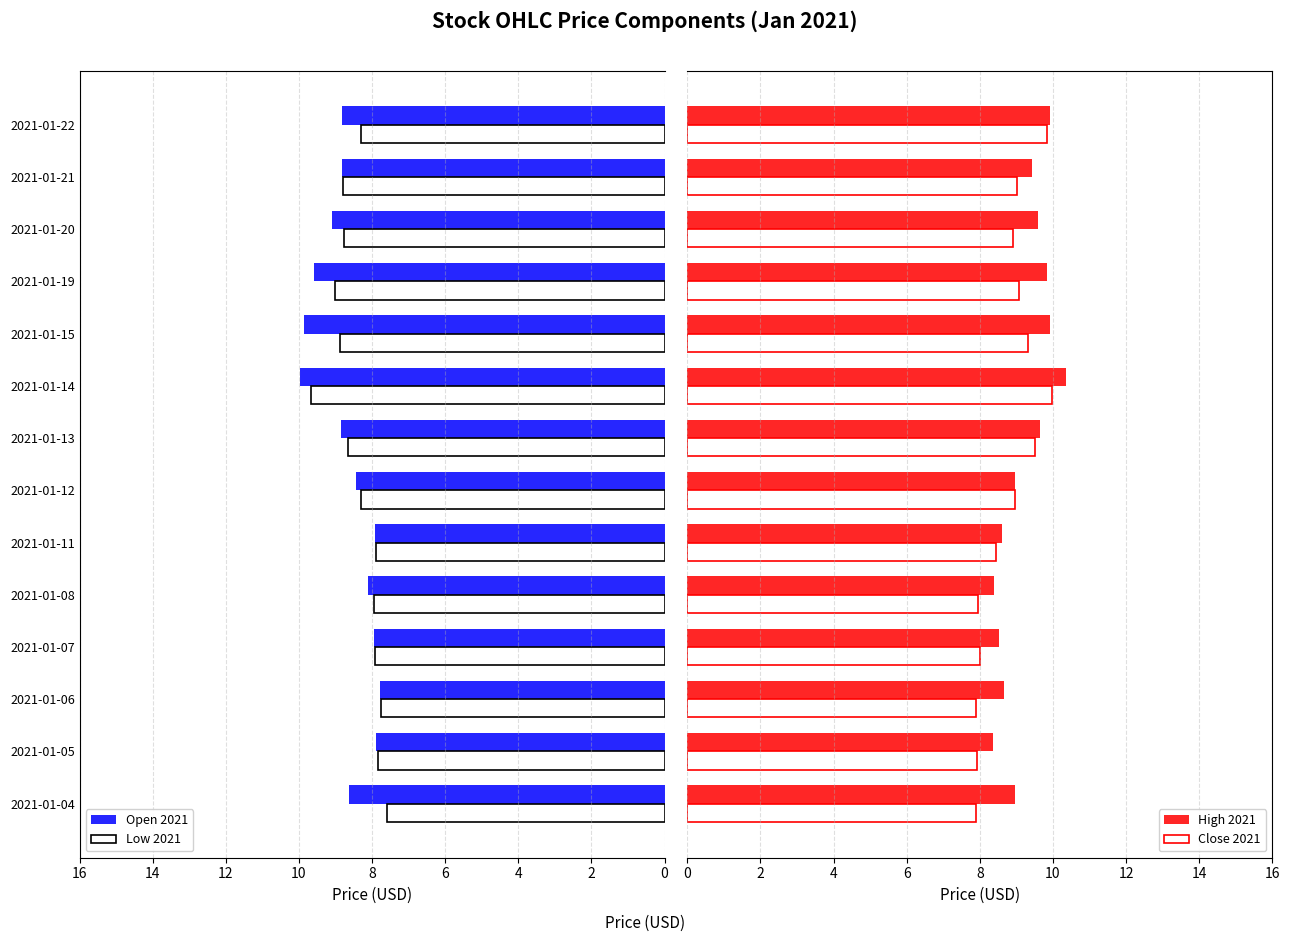

Reading left to right, what are all the values shown in this chart?

Open 2021: 8.6	7.9	7.8	8.0	8.1	7.9	8.4	8.9	10.0	9.9	9.6	9.1	8.8	8.8
Low 2021: 7.6	7.8	7.8	7.9	8.0	7.9	8.3	8.7	9.7	8.9	9.0	8.8	8.8	8.3
High 2021: 8.9	8.4	8.7	8.5	8.4	8.6	8.9	9.6	10.4	9.9	9.9	9.6	9.4	9.9
Close 2021: 7.9	7.9	7.9	8.0	8.0	8.4	8.9	9.5	10.0	9.3	9.1	8.9	9.0	9.9